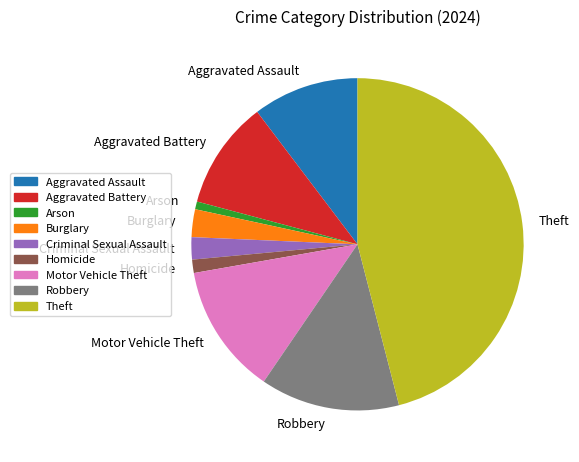

Is Robbery the majority of the pie?

No